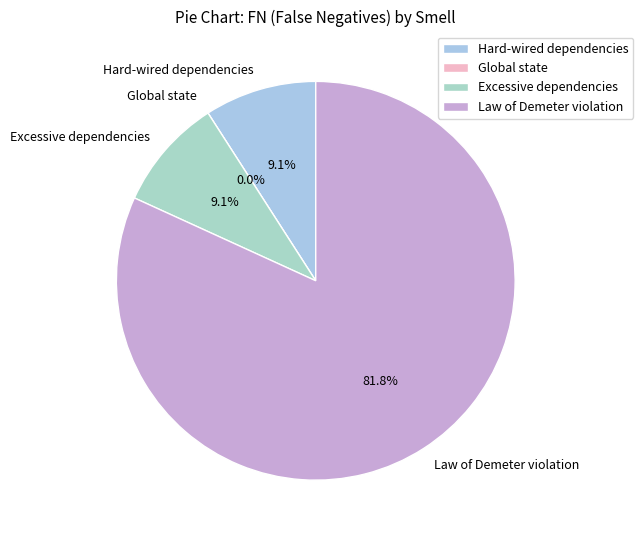

Does Excessive dependencies represent more than half of the total?

No